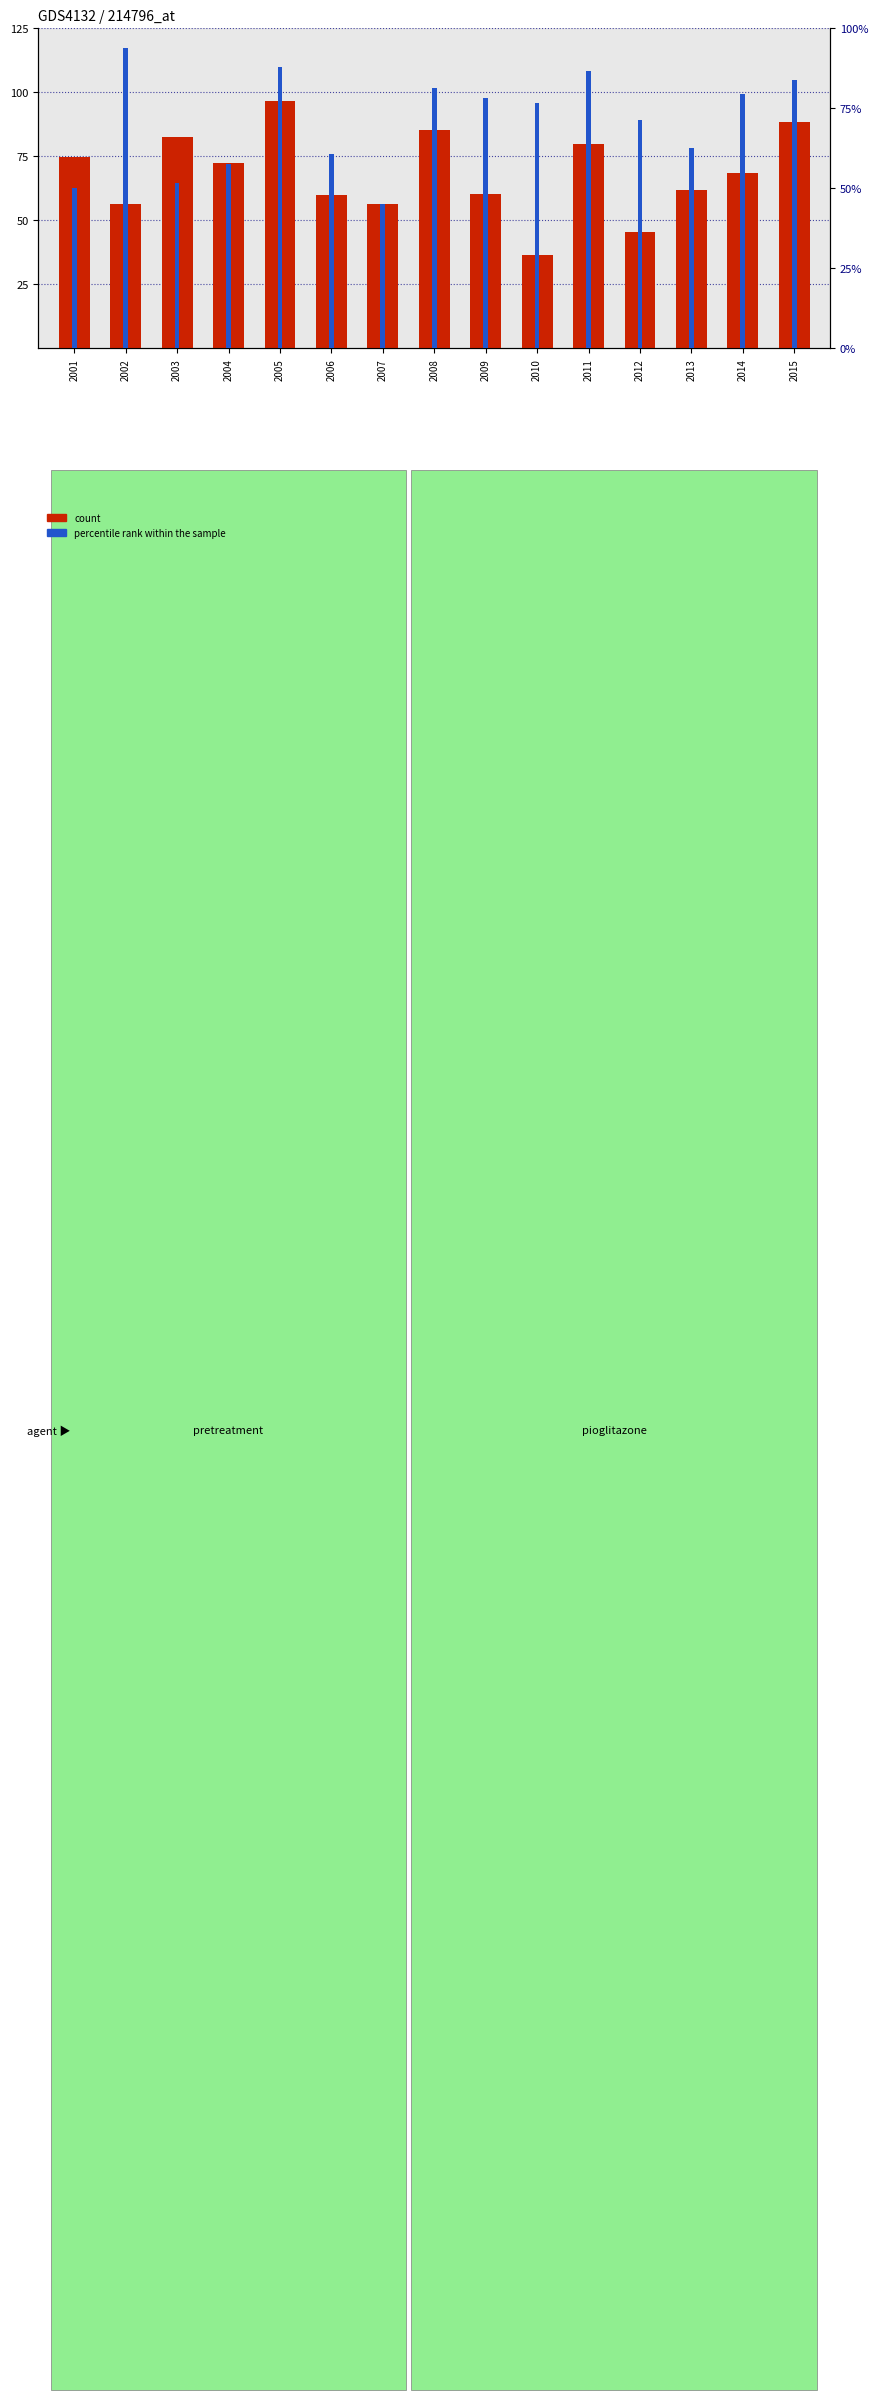

Which series has the largest total across all categories?

percentile rank within the sample